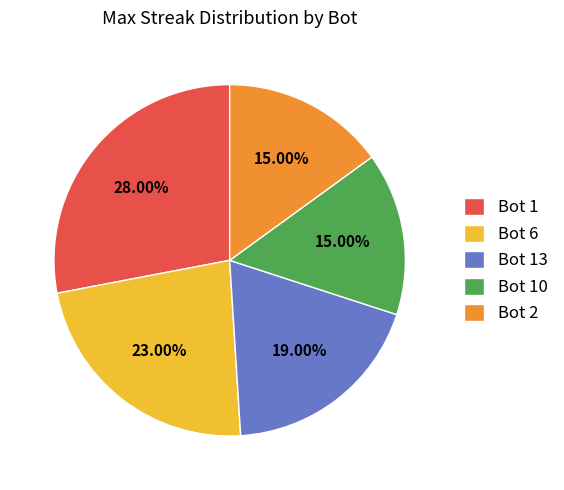

Is Bot 13 the majority of the pie?

No